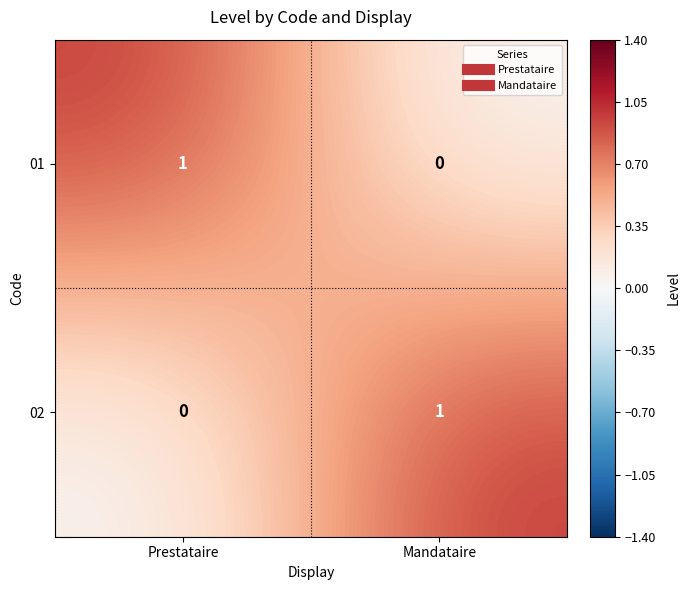

Reading right to left, transcribe all the data shown in this chart.

01: 0	1
02: 1	0